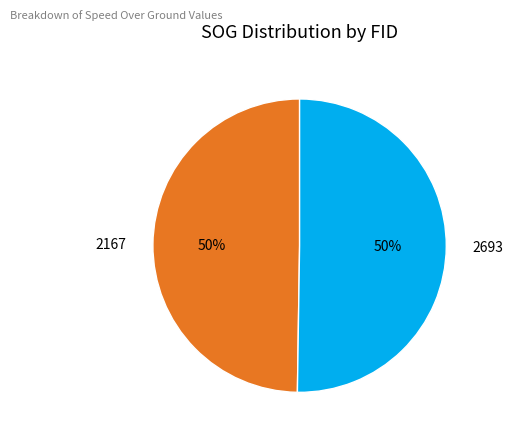

How many slices are in this pie chart?

2